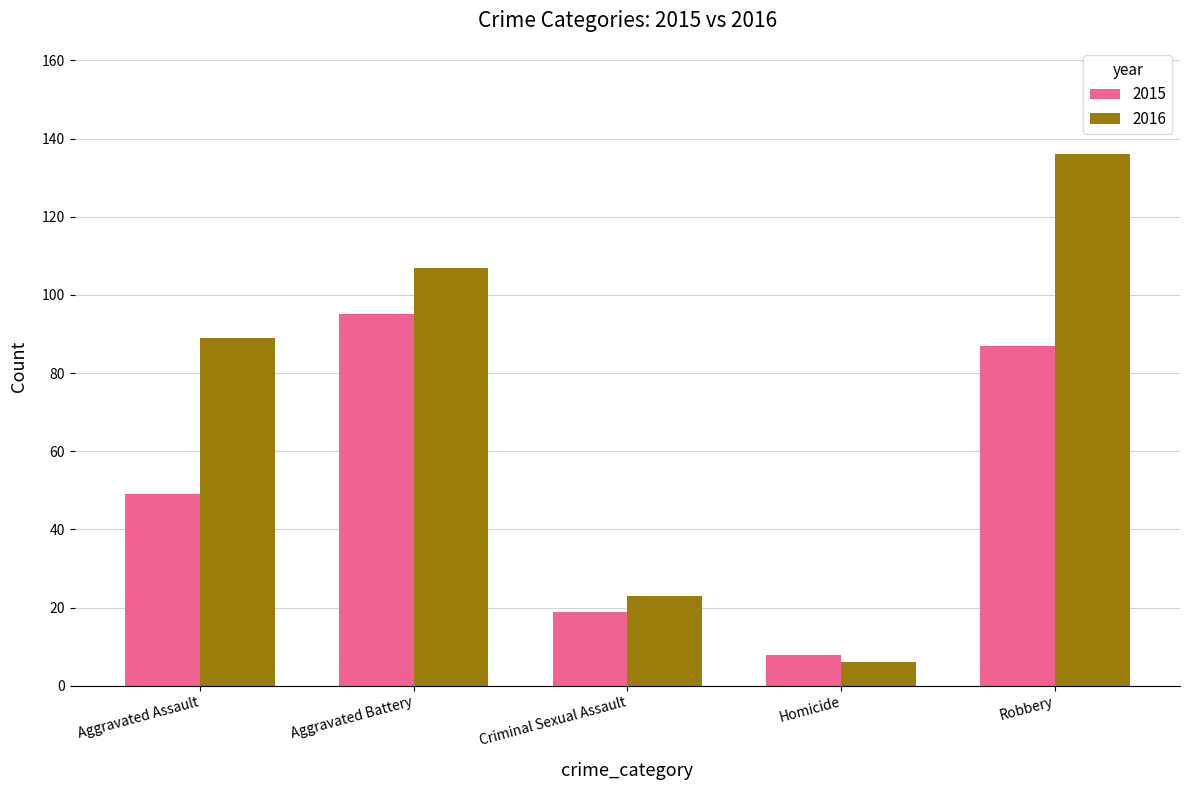

Which category has the highest value in the 2015 series?

Aggravated Battery